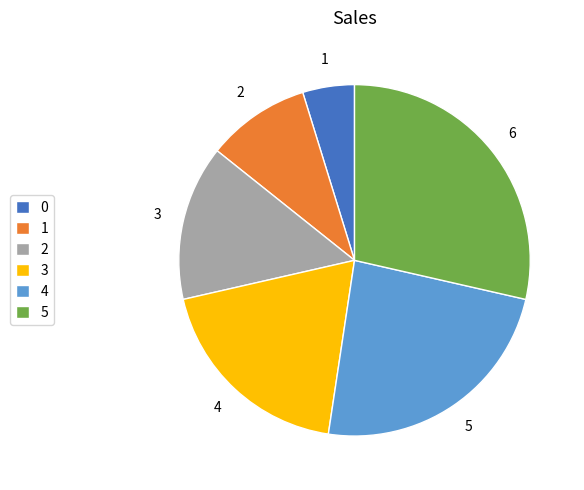

Which has a higher value, 5 or 0?

5